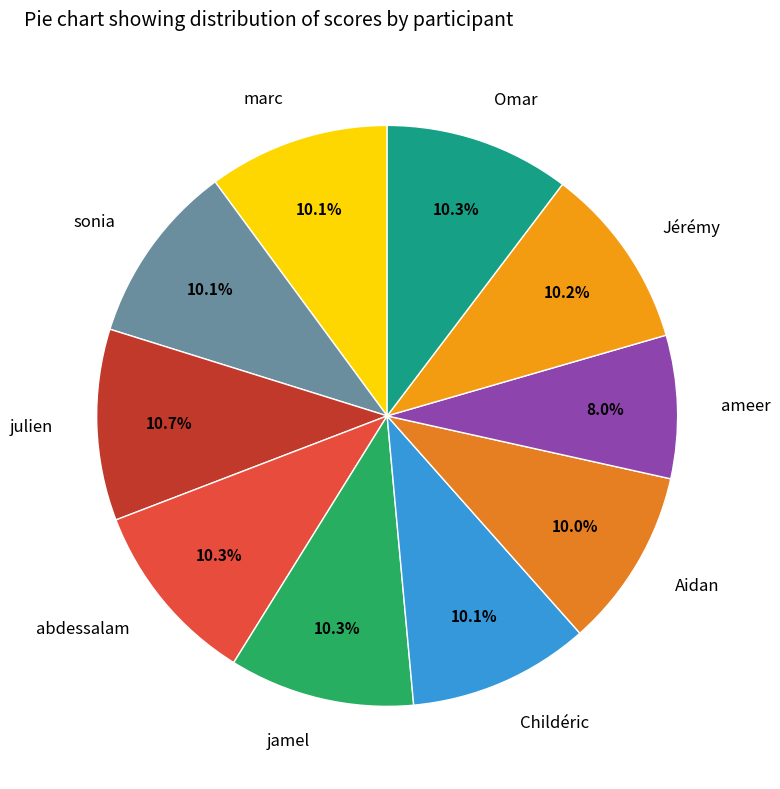

What is the ratio of the value at abdessalam to the value at sonia?

1.0